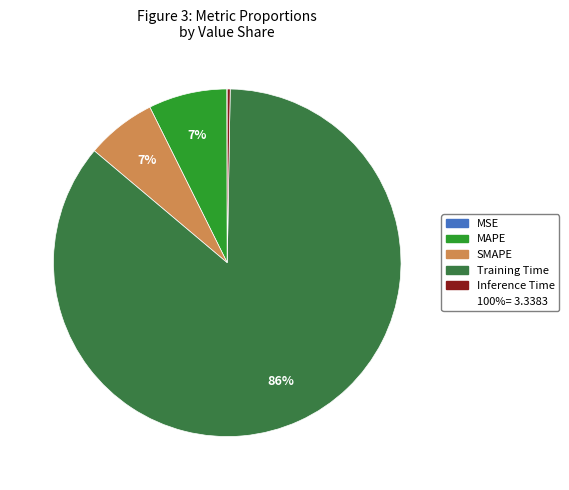

Does any single category account for the majority?

Yes